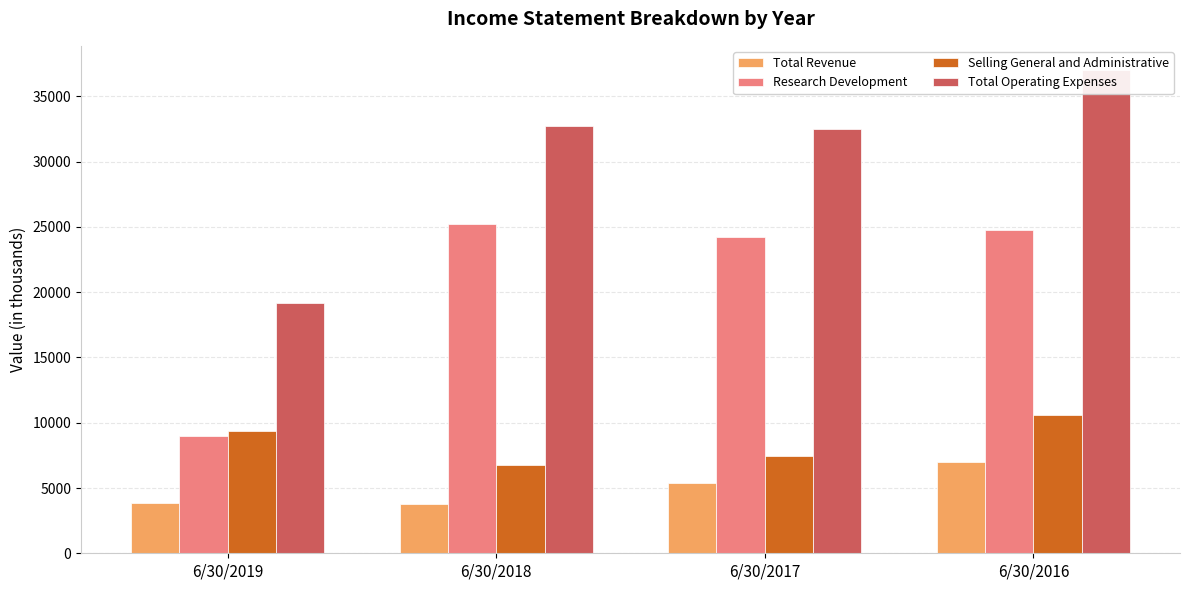

Rank the series by their maximum value, from highest to lowest.

Total Operating Expenses, Research Development, Selling General and Administrative, Total Revenue